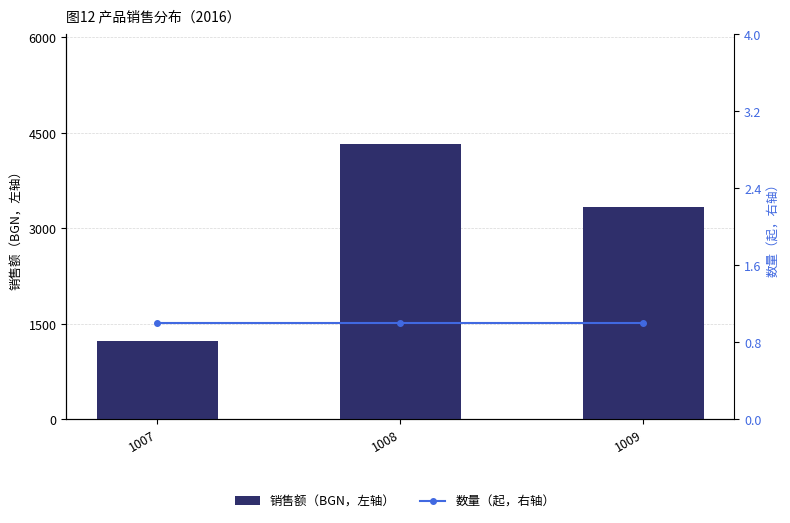

At which label is 数量（起，右轴） closest to 1?

1007